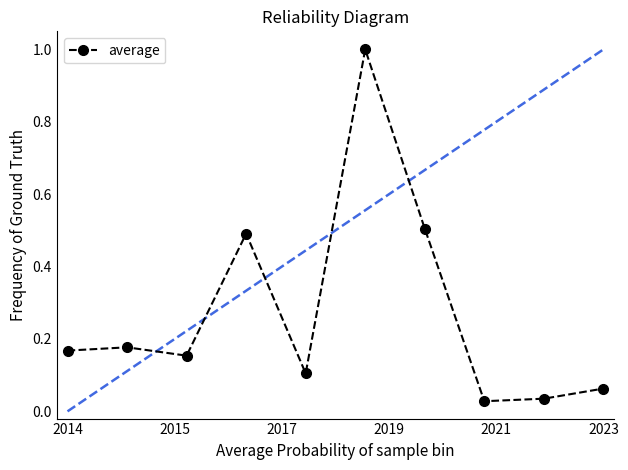

How many interior local valleys (lower than both neighbors) does the data have?

3